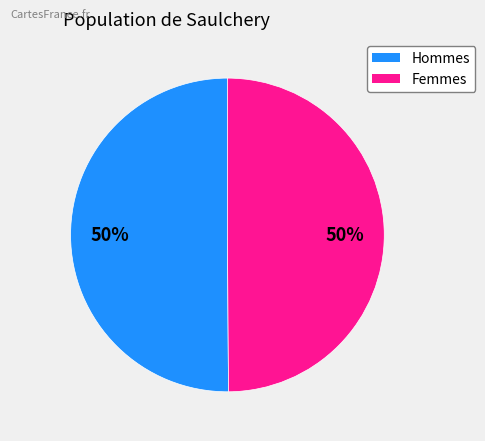

To the nearest percent, what is the average slice percentage?

50%